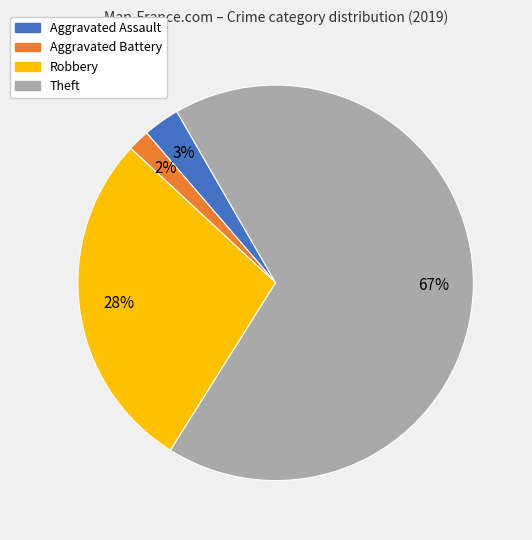

Which slice is the smallest?

Aggravated Battery